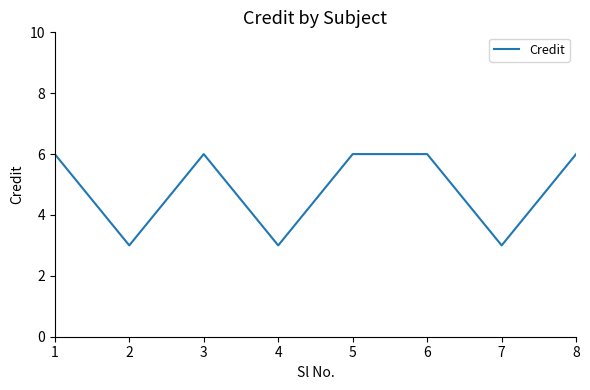

What is the minimum value shown in the chart?

3